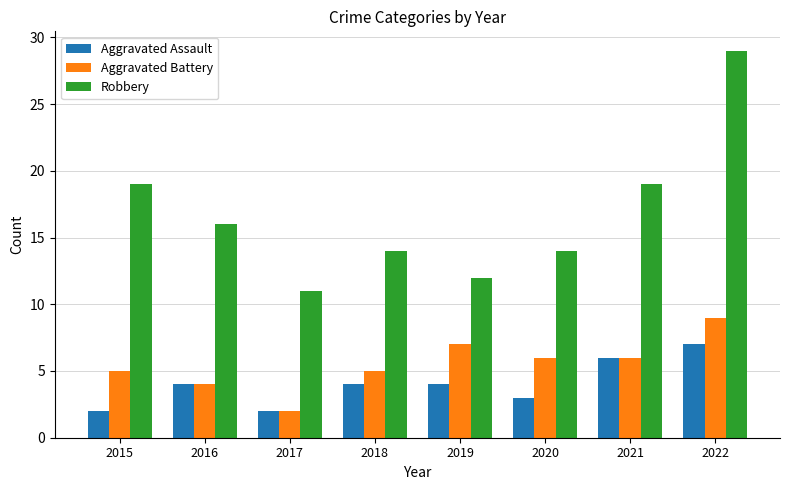

Count the number of categories in the chart.

8